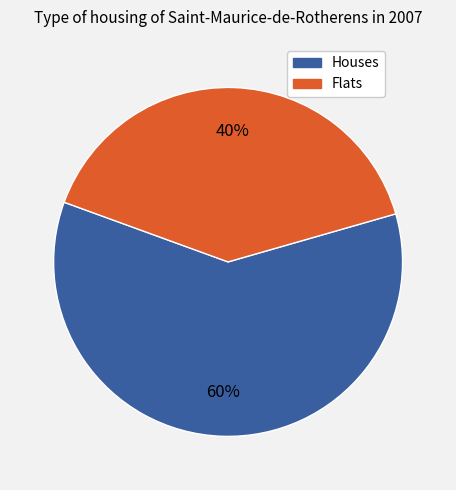

Is there any slice that represents more than half of the pie?

Yes